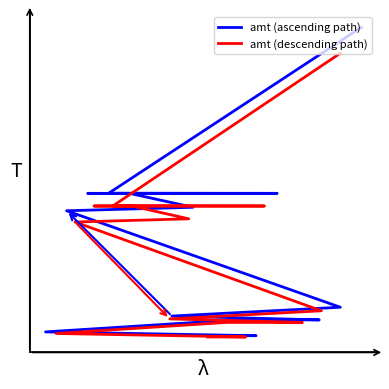

What is the average value of the amt (ascending path) series?

3212.8